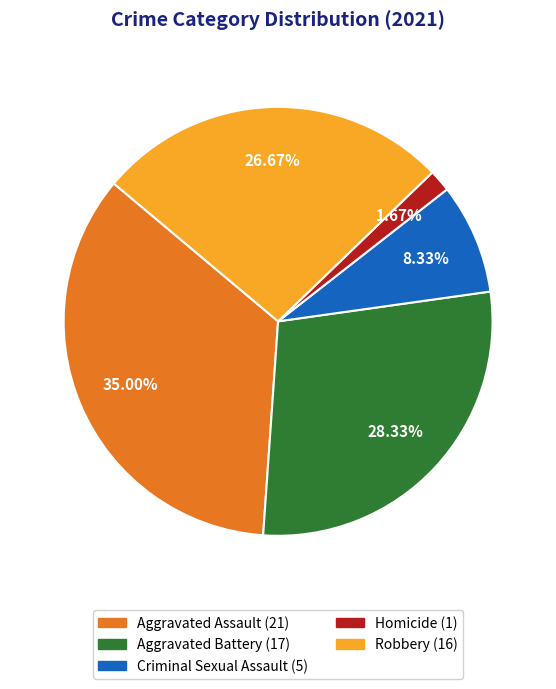

Combined, do Criminal Sexual Assault and Robbery account for over 50%?

No